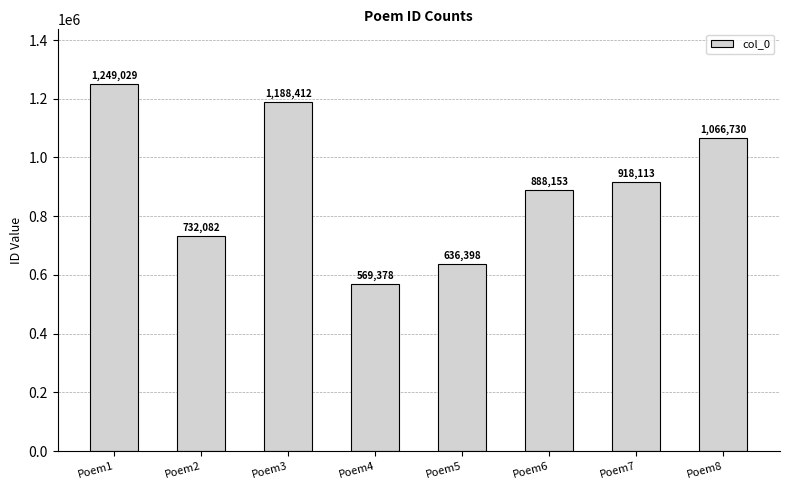

What is the value of the 6th bar from the left?

888153